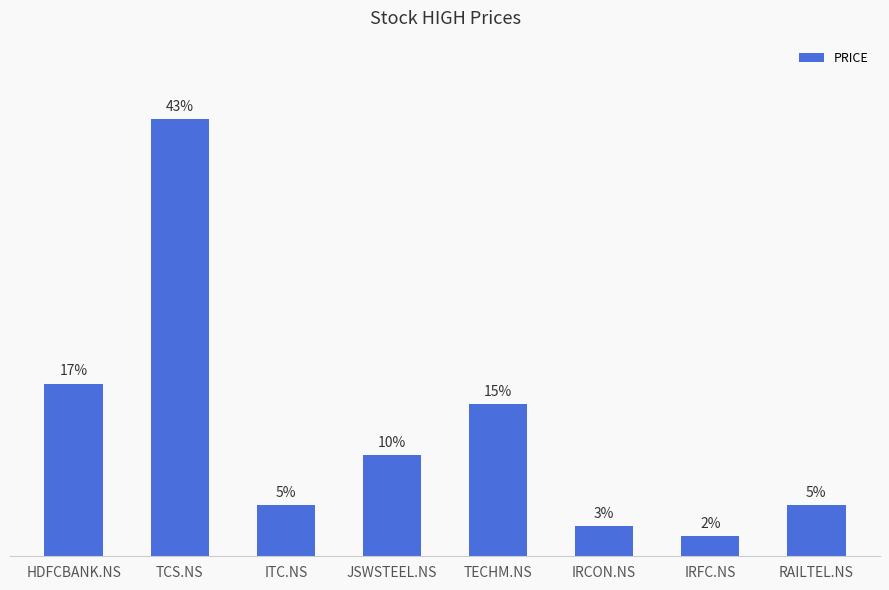

Where is the data nearest to the value 22?

HDFCBANK.NS